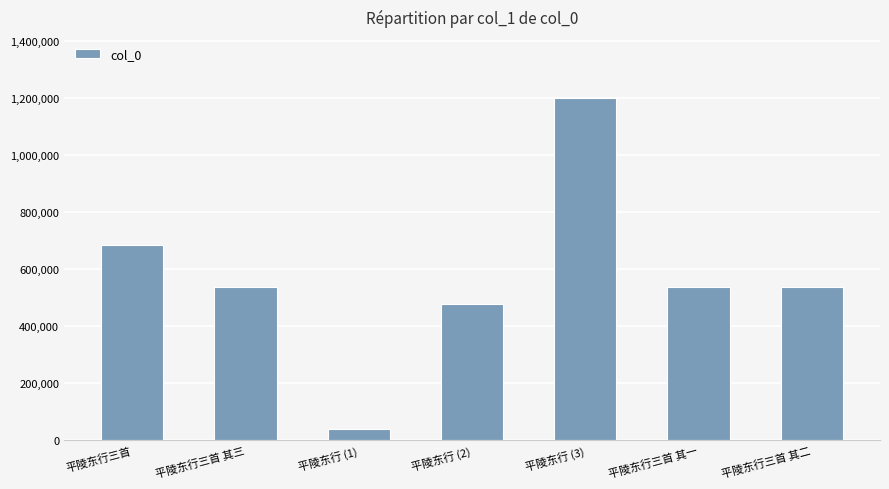

The chart shows a value of 314883 at 平陵东行三首 其一. True or false?

False